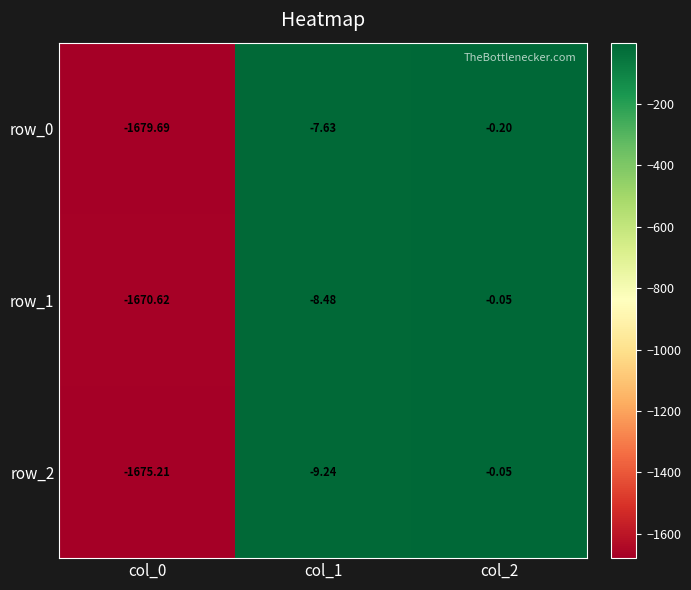

At which category is the sum across all series the highest?

col_2